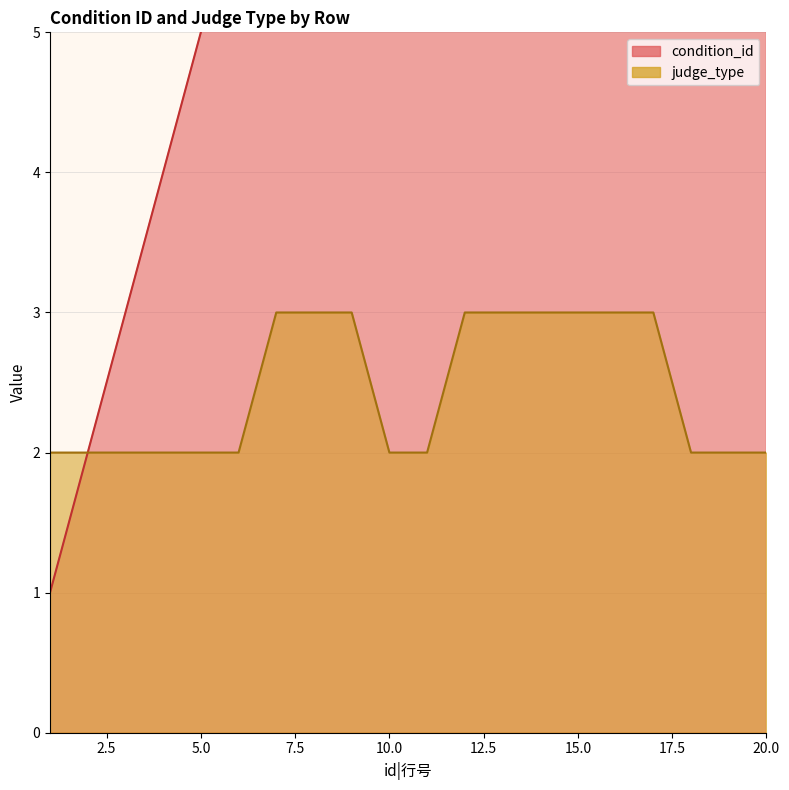

Which series has the largest total across all categories?

condition_id